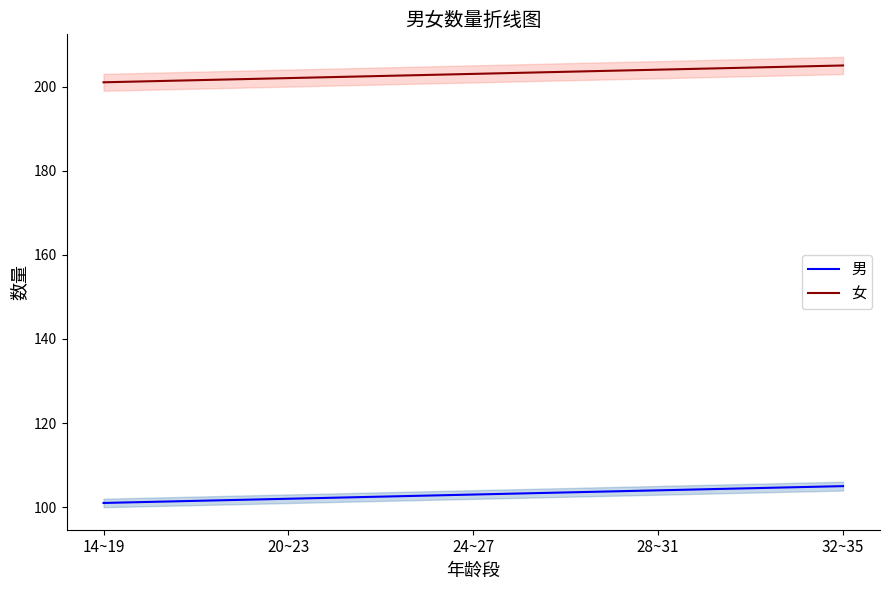

List the series in order of their peak value, highest first.

女, 男